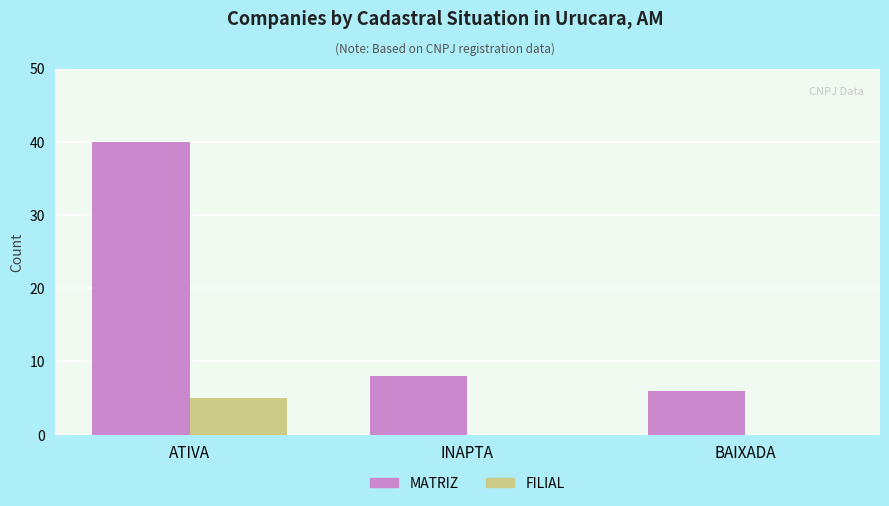

What is the average value of the MATRIZ series?

18